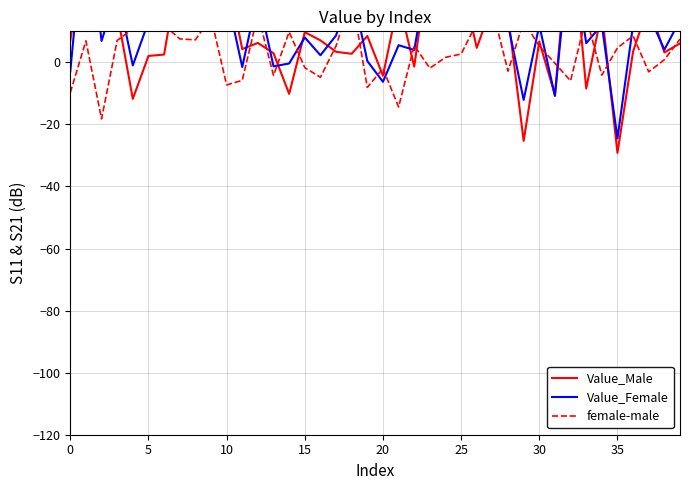

The value of female-male at 29 is 13.2. True or false?

True